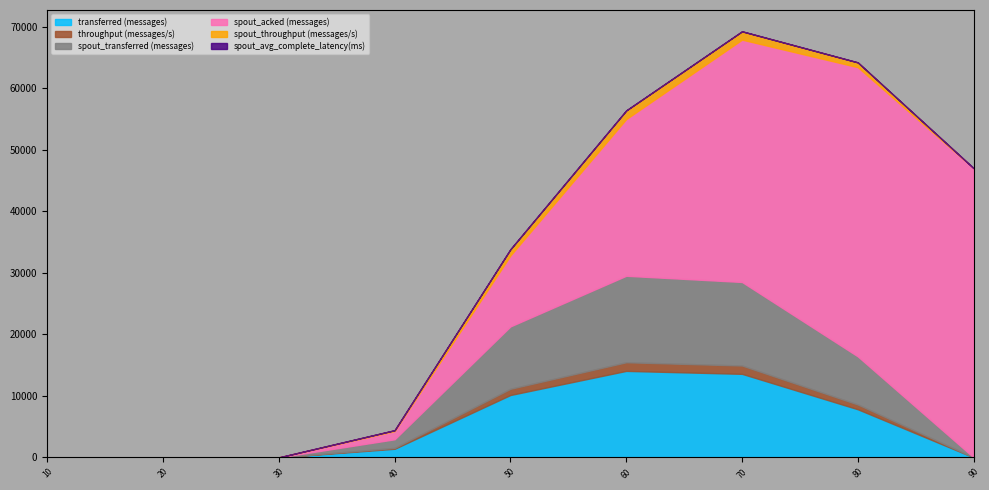

At which label does spout_transferred (messages) reach its peak?

60